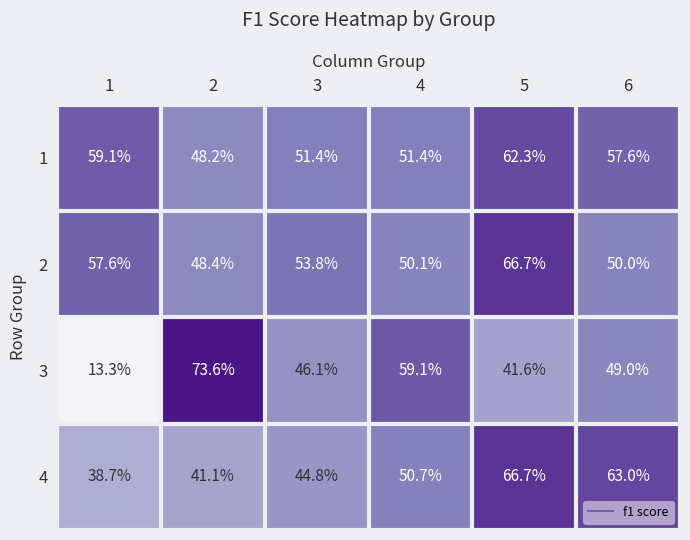

What is the minimum value for 1?

48.2